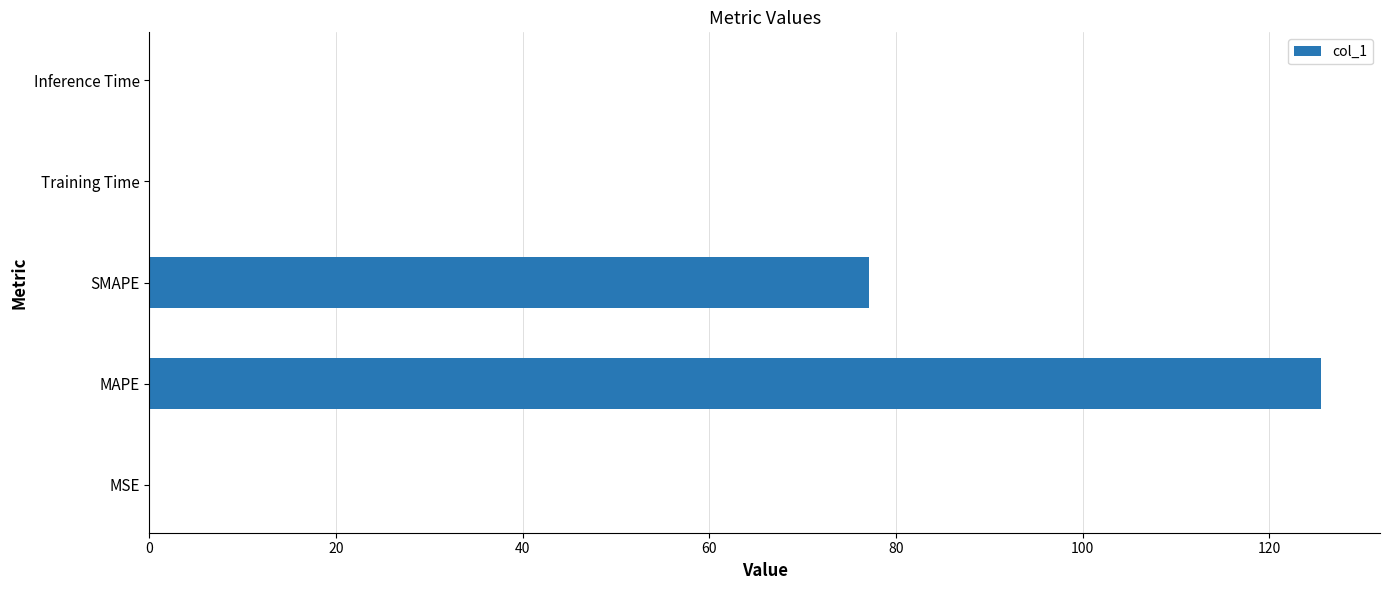

Which label corresponds to the largest value in the chart?

MAPE